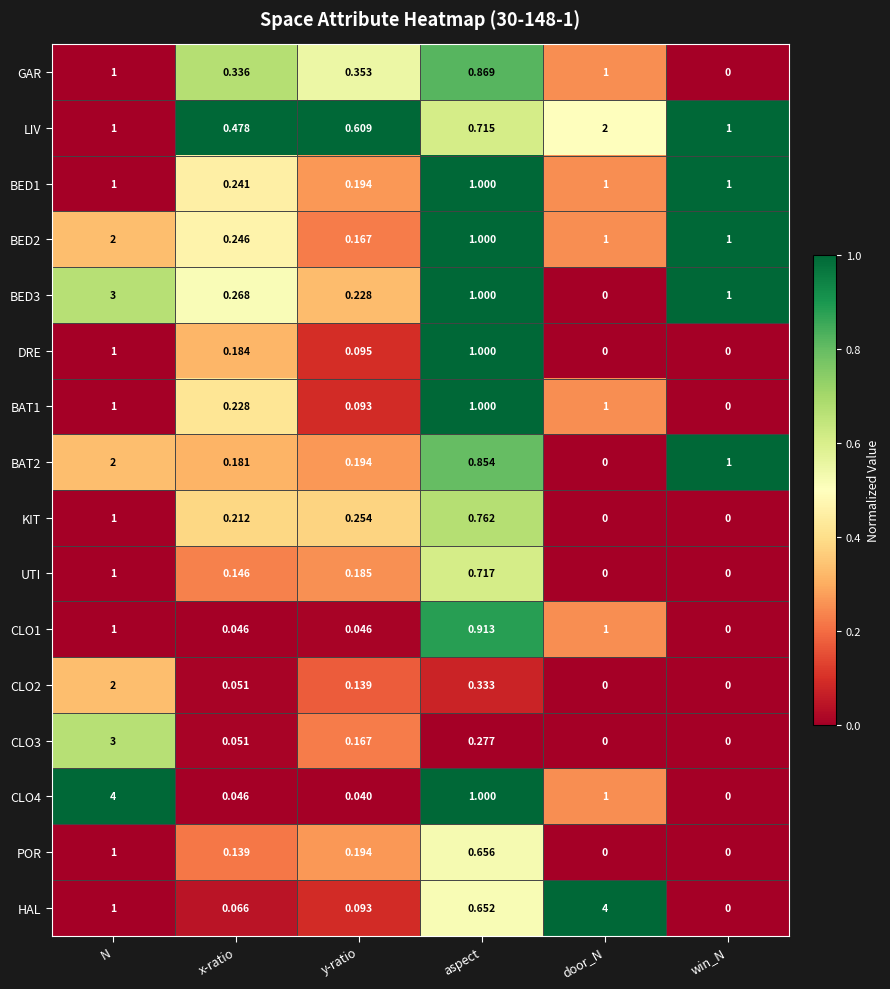

Between x-ratio and door_N, which series saw the biggest shift?

HAL